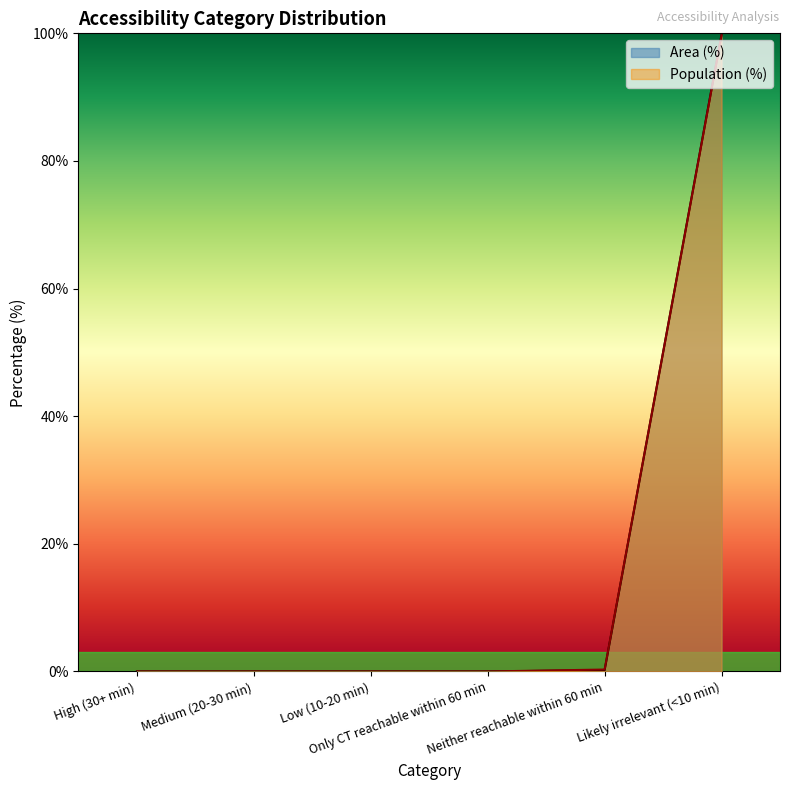

What position from the left is Likely irrelevant (<10 min)?

6